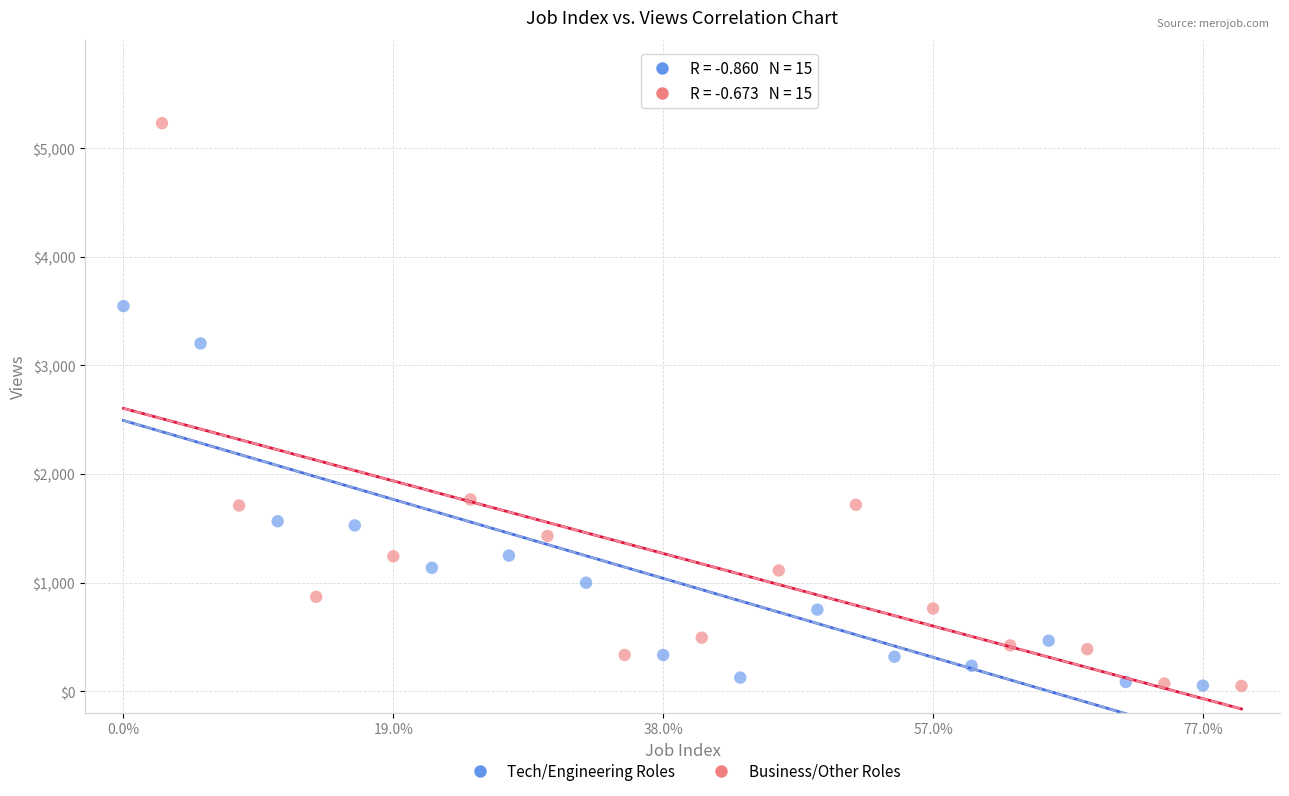

Which series reaches the maximum Y coordinate?

Business/Other Roles